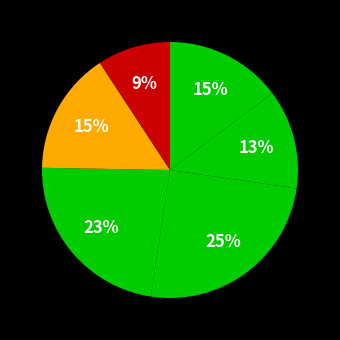

Count the number of slices in the pie.

6